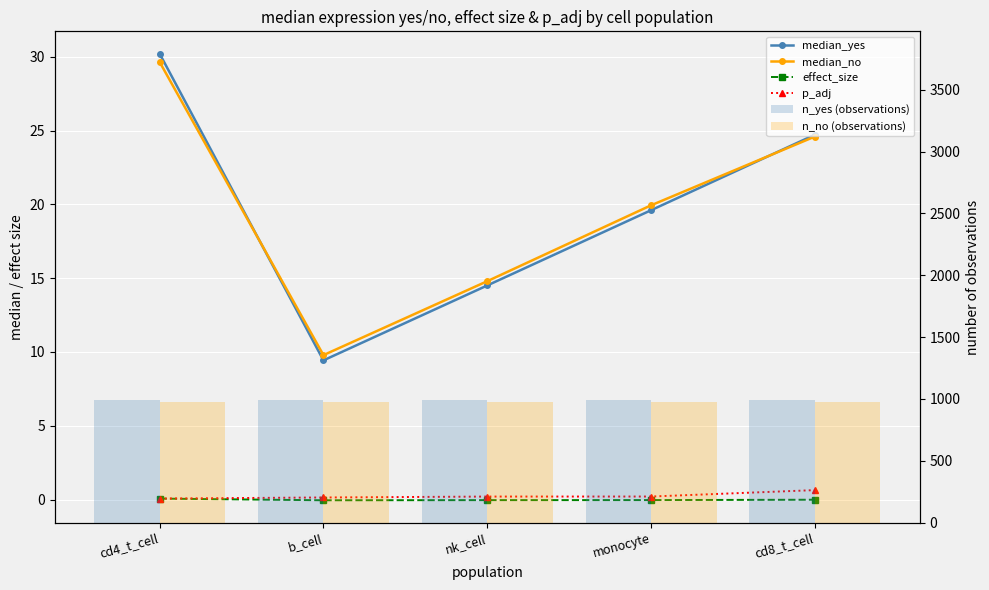

What is the difference between the maximum and minimum values in the effect_size series?

0.1